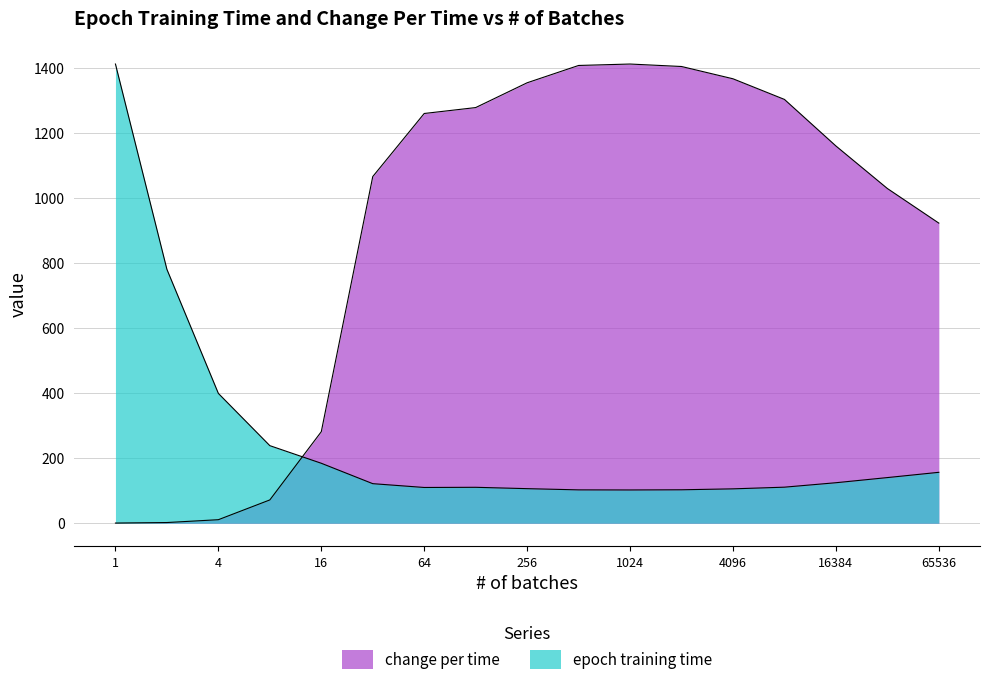

At which category is the sum across all series the highest?

1024